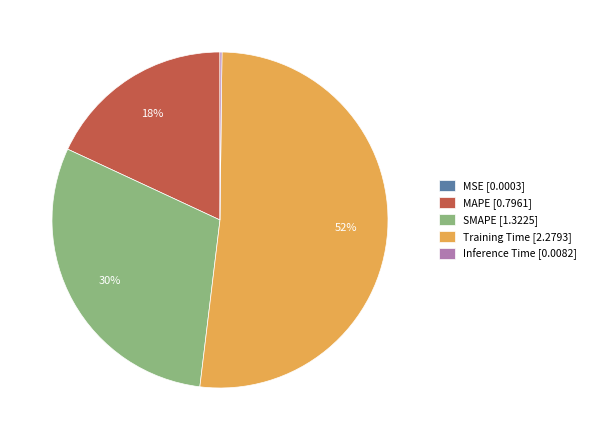

To the nearest percent, what is the average slice percentage?

20%